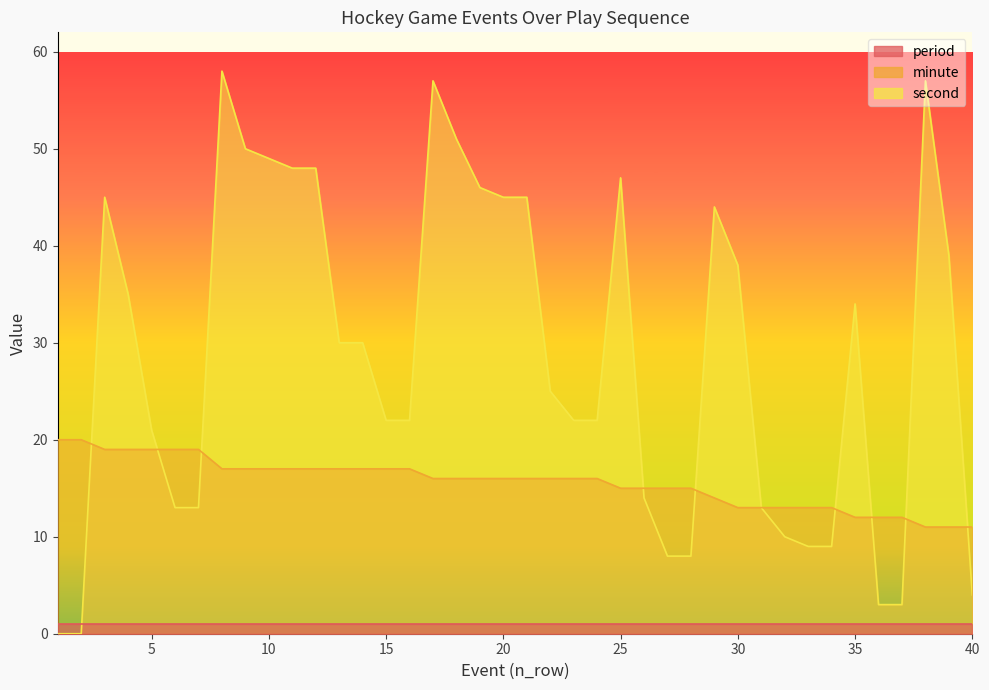

How many values in the minute series exceed 16?

16